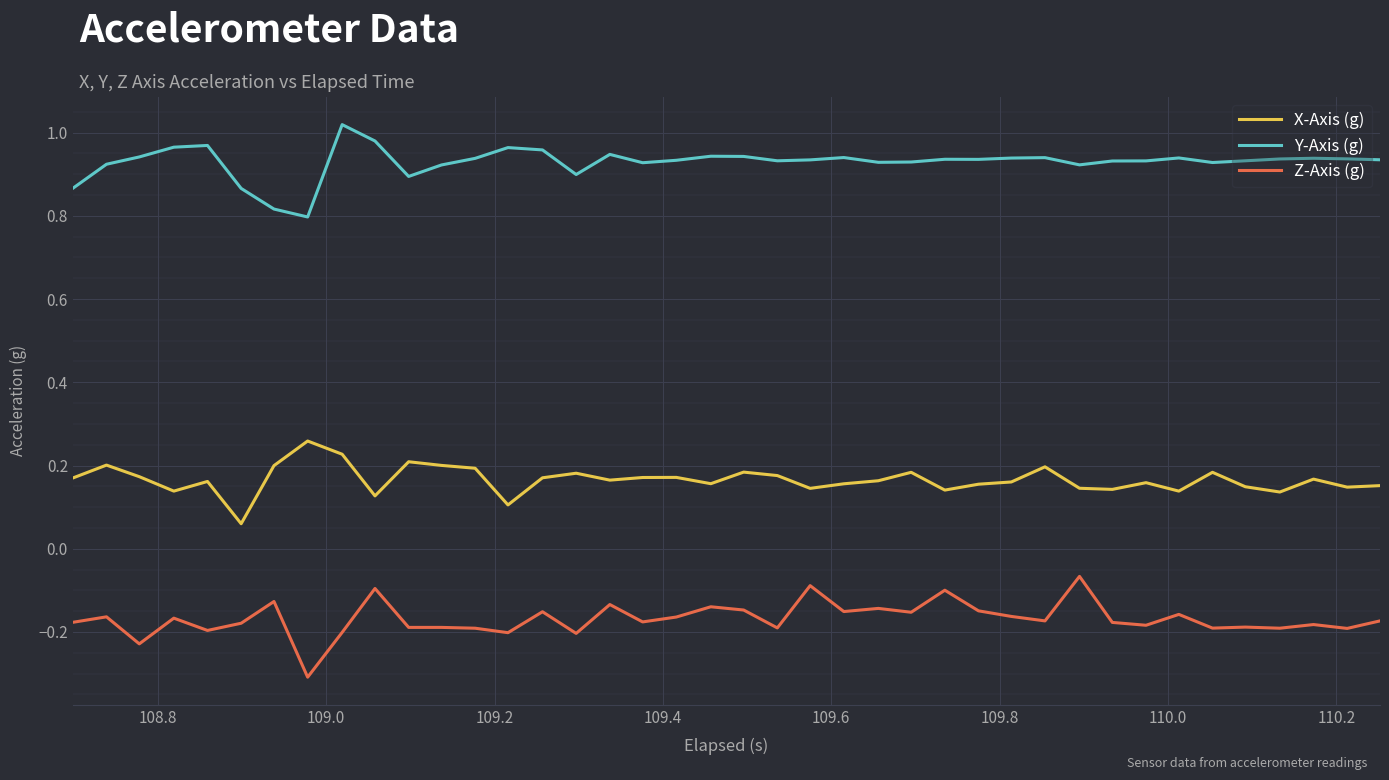

Rank the series by their average value, from highest to lowest.

Y-Axis (g), X-Axis (g), Z-Axis (g)